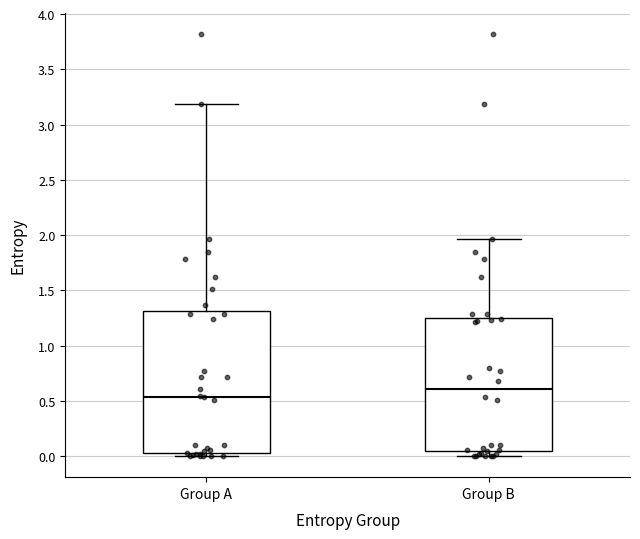

Reading left to right, read every box against the y-axis: the position of its median line, the range the box covers, and the ends of its whiskers. The values are not printed on the chart, so give them approximately, as read against the axis.

Group A: median 0.55, box 0.05 to 1.30, whiskers 0.00 to 3.20
Group B: median 0.60, box 0.05 to 1.25, whiskers 0.00 to 1.95